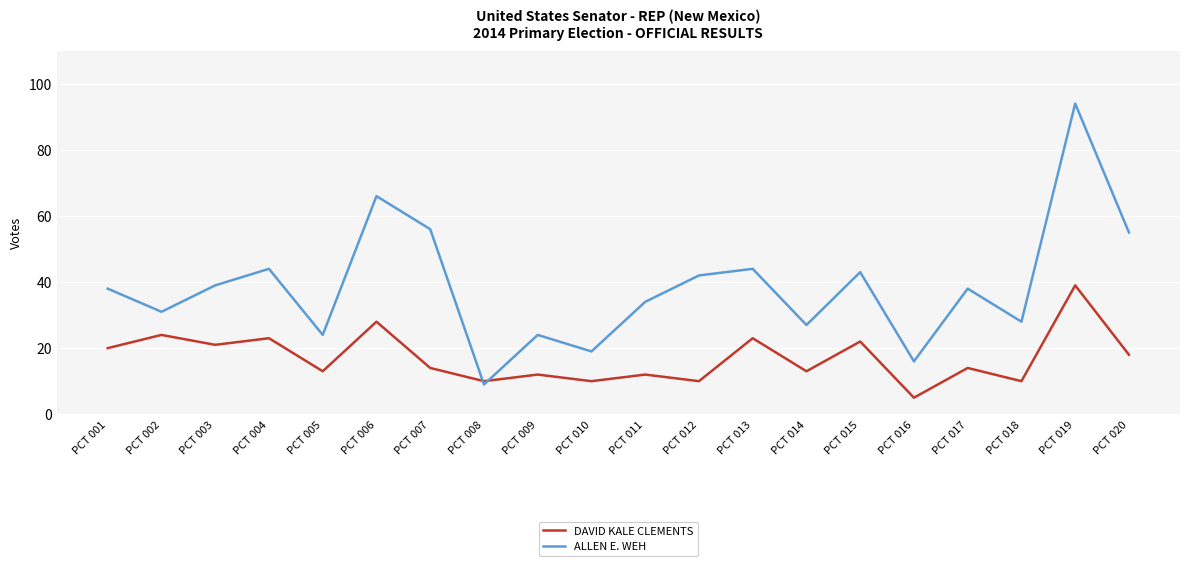

What is the difference between the second highest and second lowest values in the DAVID KALE CLEMENTS series?

18